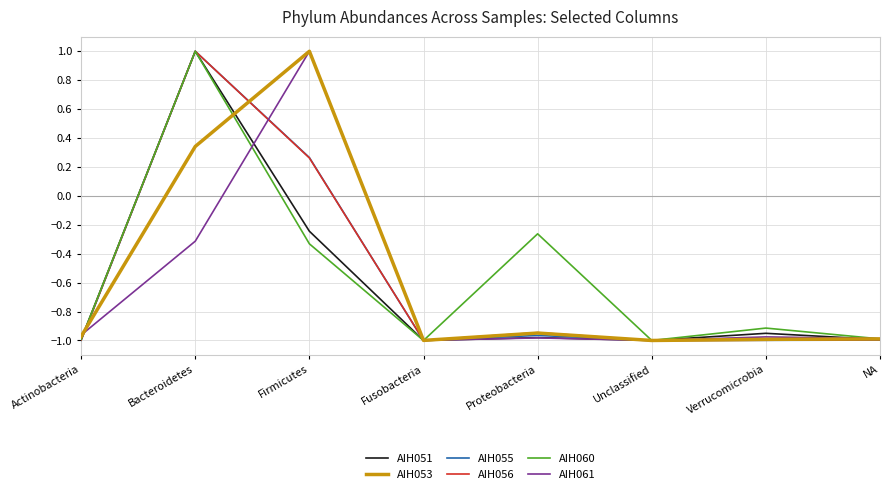

True or false: AIH060 has more than 2 points higher than both neighbors.

True